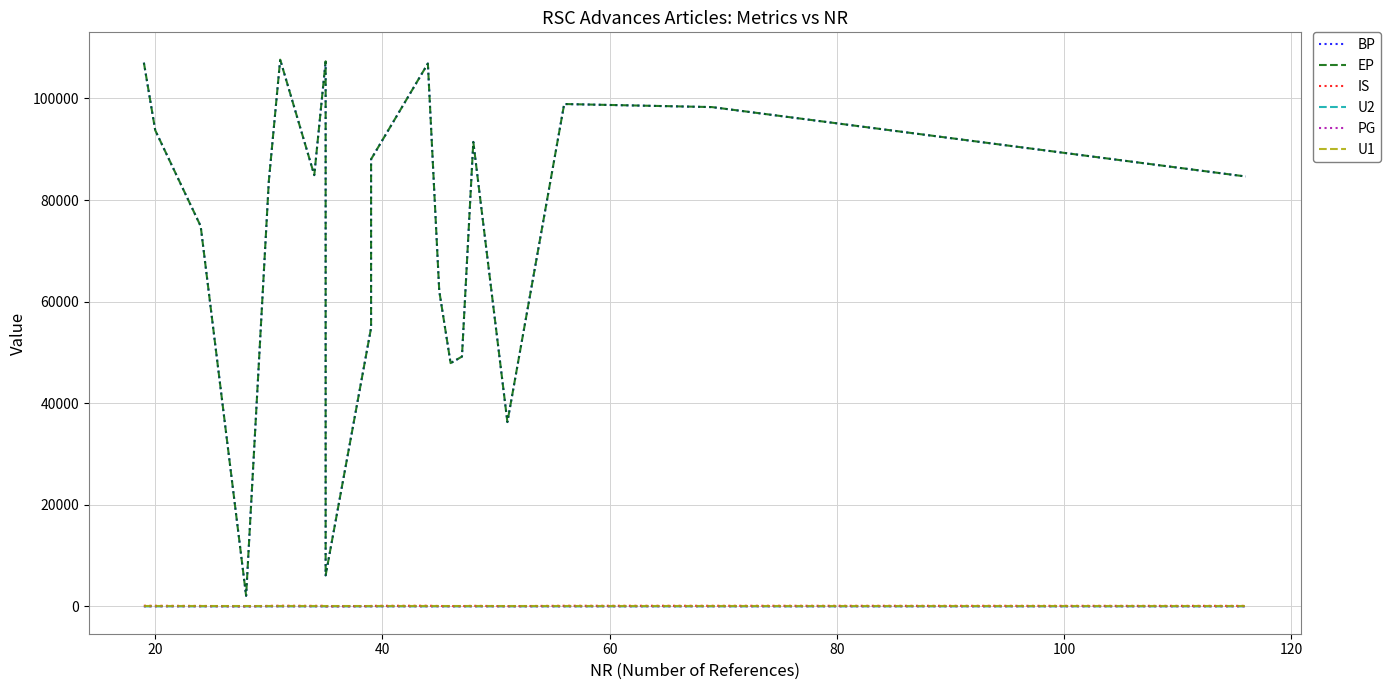

True or false: U2 and EP intersect in this chart.

False